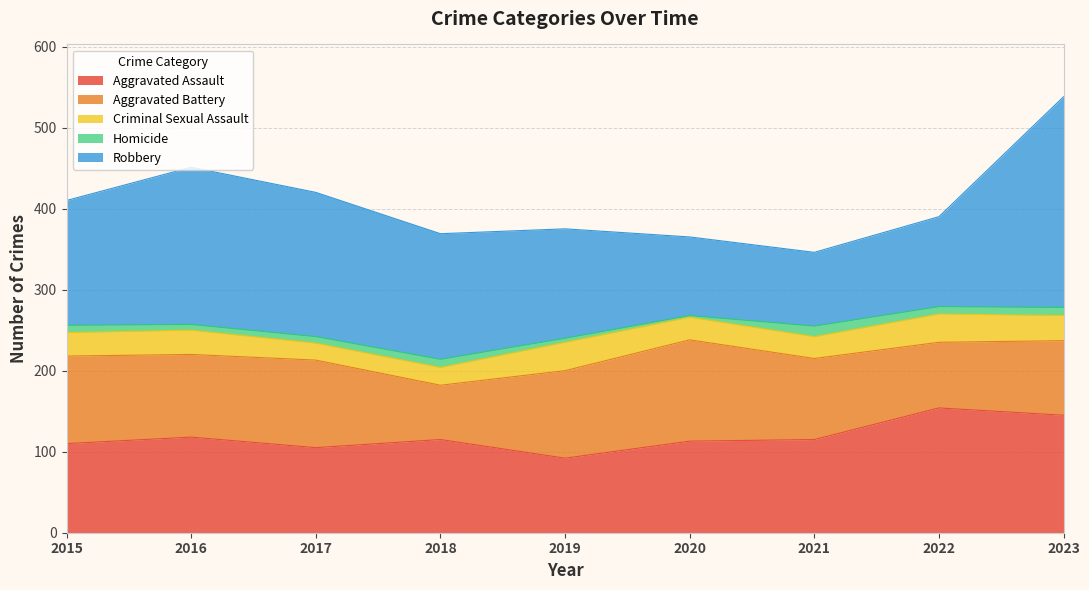

Is it true that Robbery equals 194 at 2019?

False